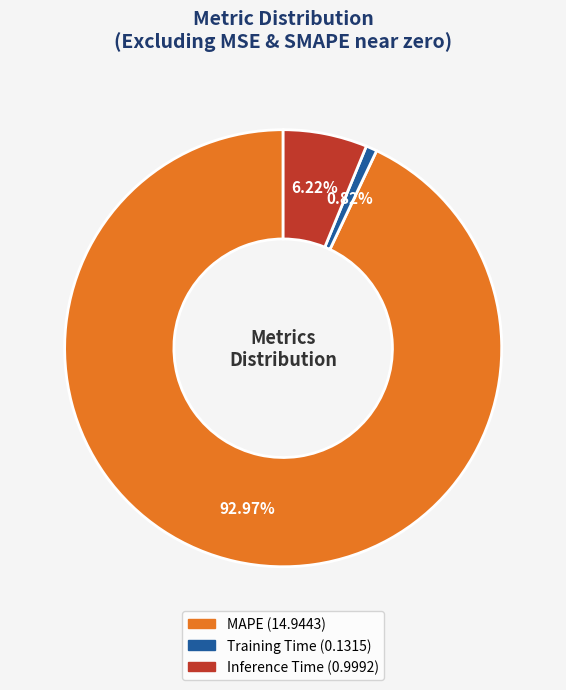

Rank the categories by value from highest to lowest.

MAPE, Inference Time, Training Time